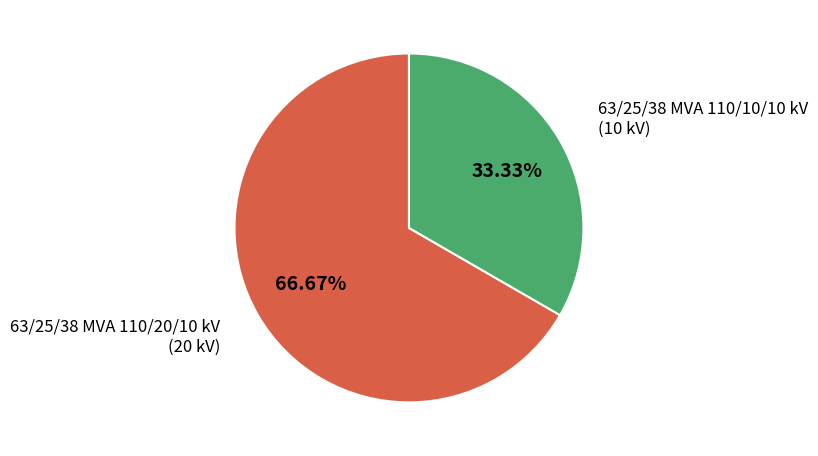

Does any single category account for the majority?

Yes